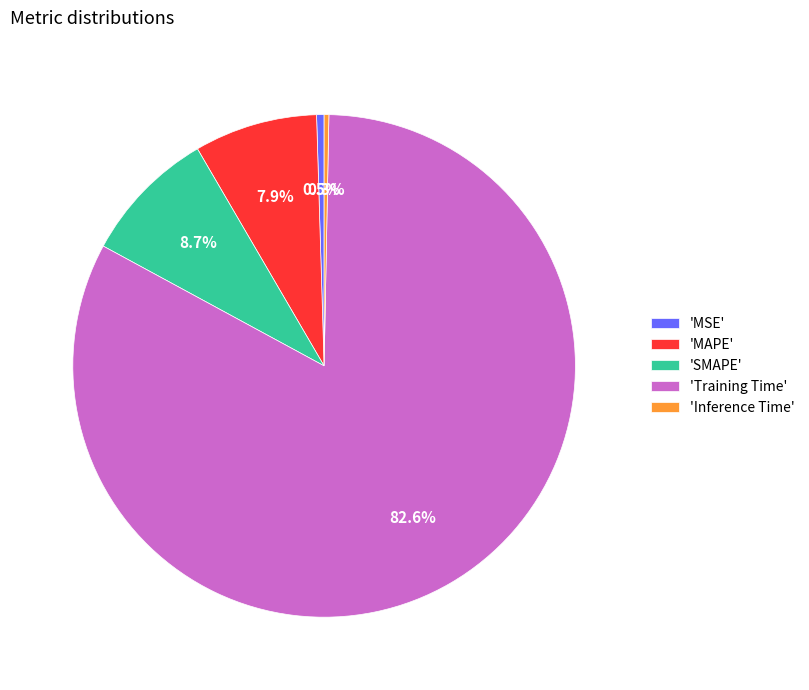

Is 'Training Time' the majority of the pie?

Yes